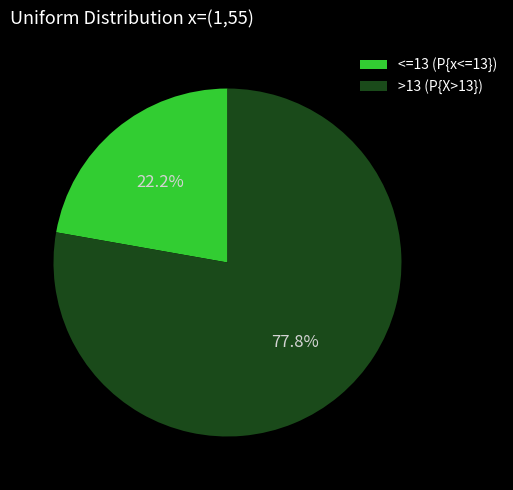

Between >13 (P{X>13}) and <=13 (P{x<=13}), which is larger?

>13 (P{X>13})